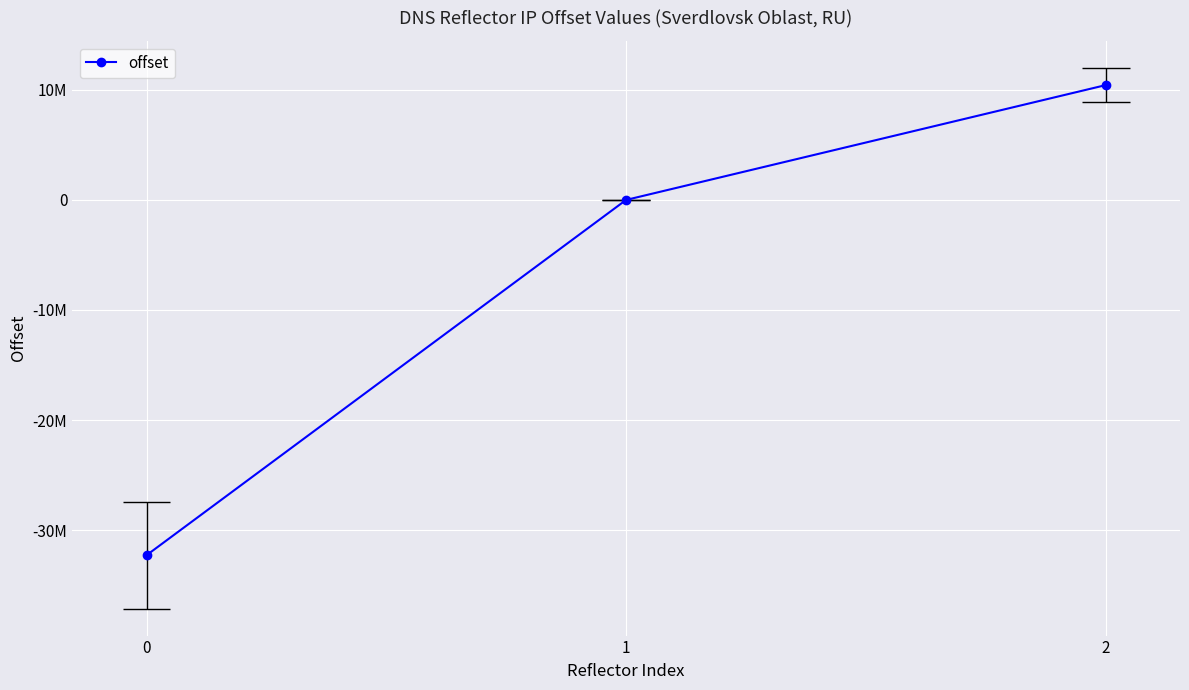

What is the approximate value at 2?

10428173